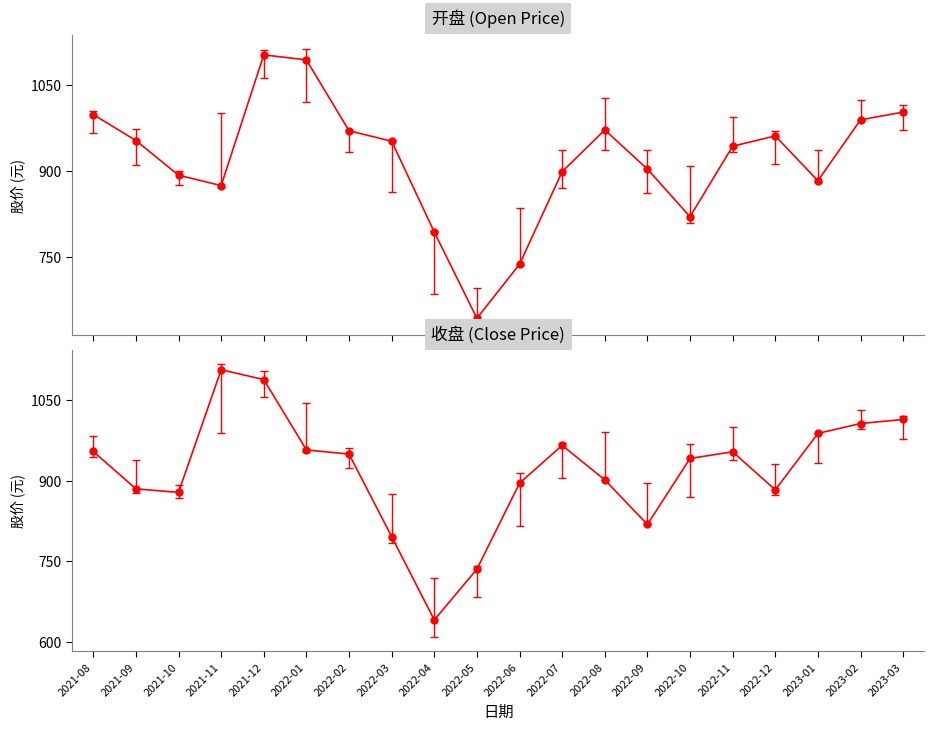

True or false: 开盘 has more than 0 points higher than both neighbors.

True